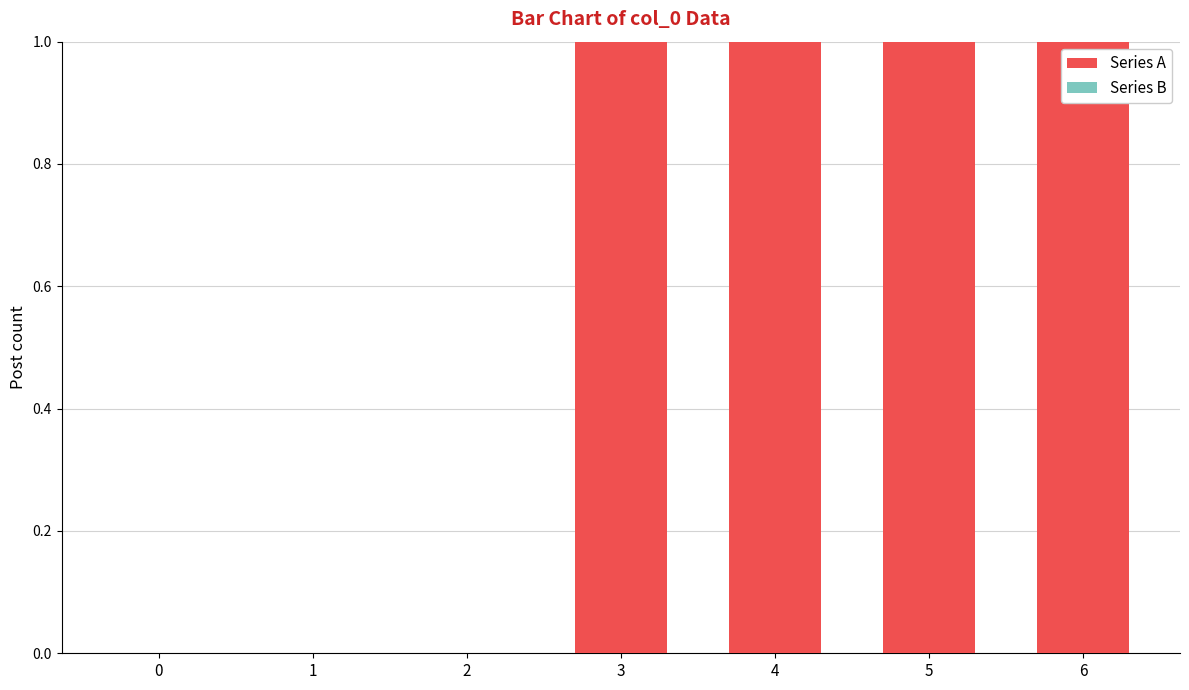

Is it true that the value at 1 is 0?

True